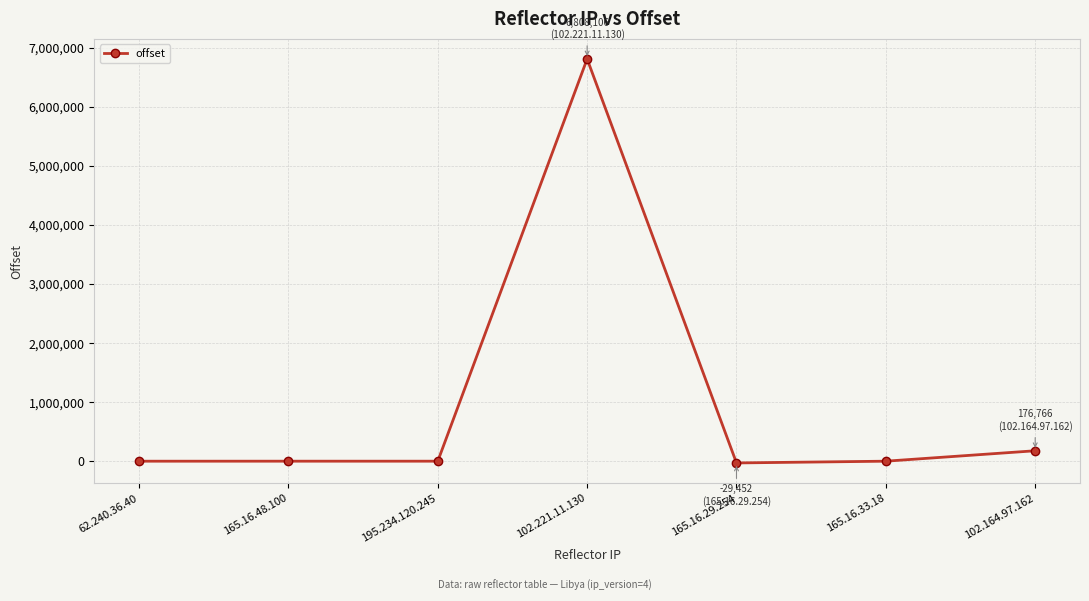

What is the difference between the maximum and minimum values?

6837558